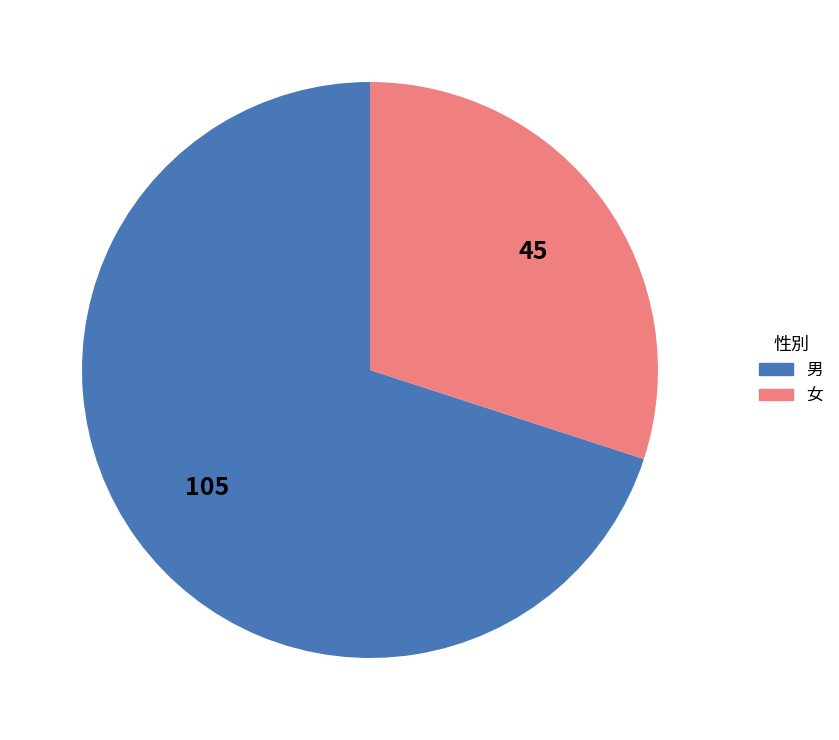

Is the sum of 男 and 女 greater than half?

Yes